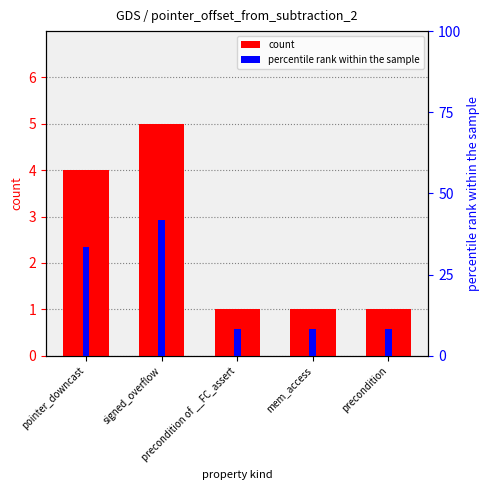

Rank the series by their average value, from lowest to highest.

count, percentile rank within the sample